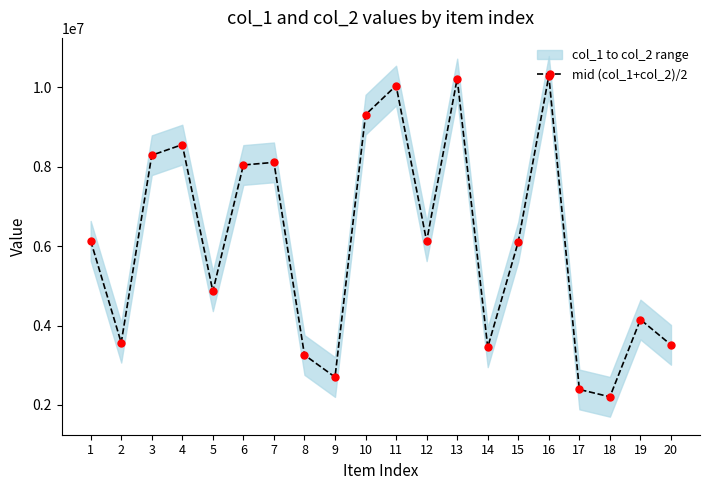

Between 18 and 7, which is larger?

7